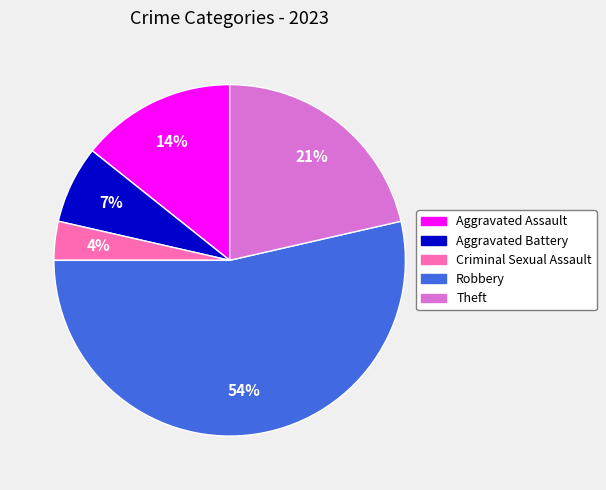

True or false: Robbery accounts for 46% of the total.

False